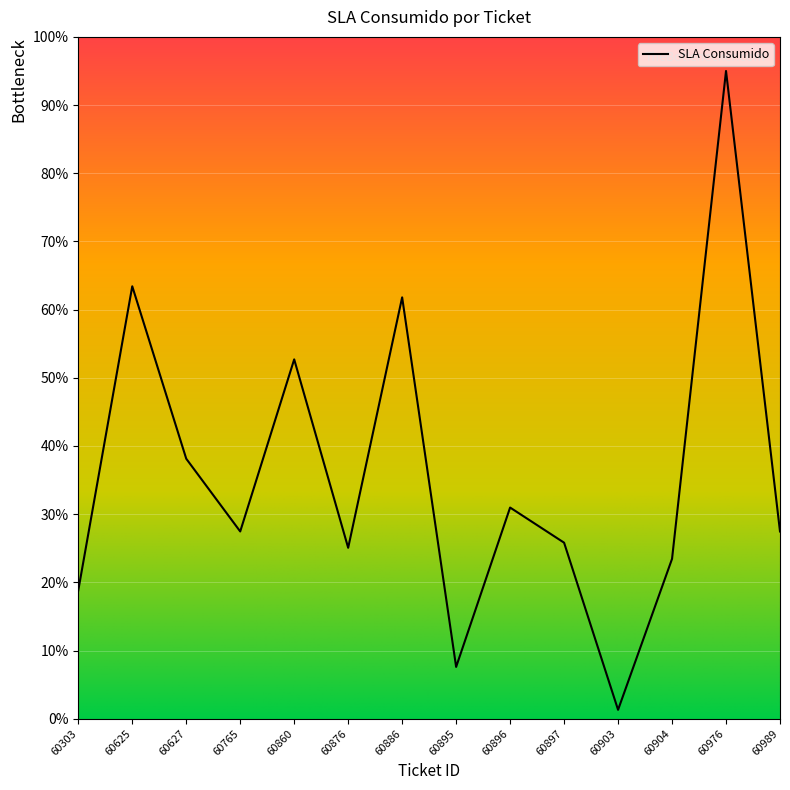

How many points are higher than both their immediate neighbors (excluding endpoints)?

5